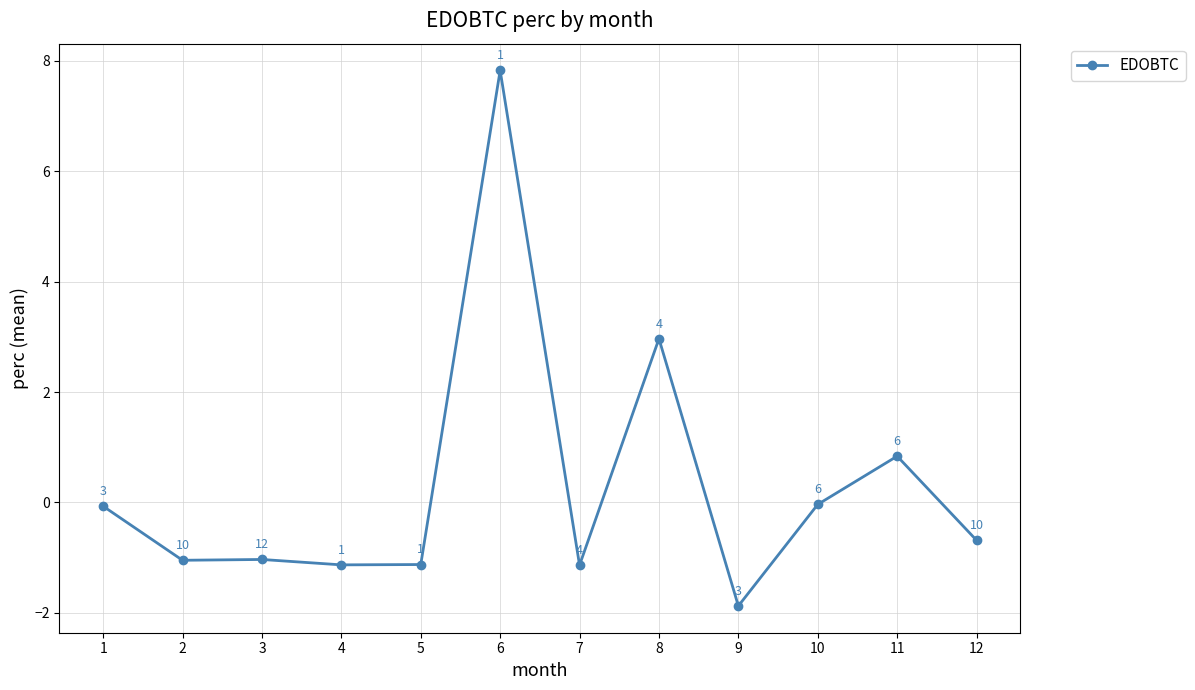

What is the greatest value displayed?

7.8